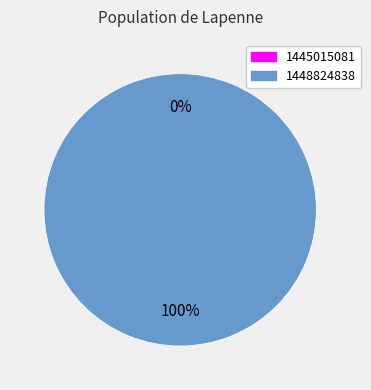

Is it true that 1445015081 is 7% of the pie?

False